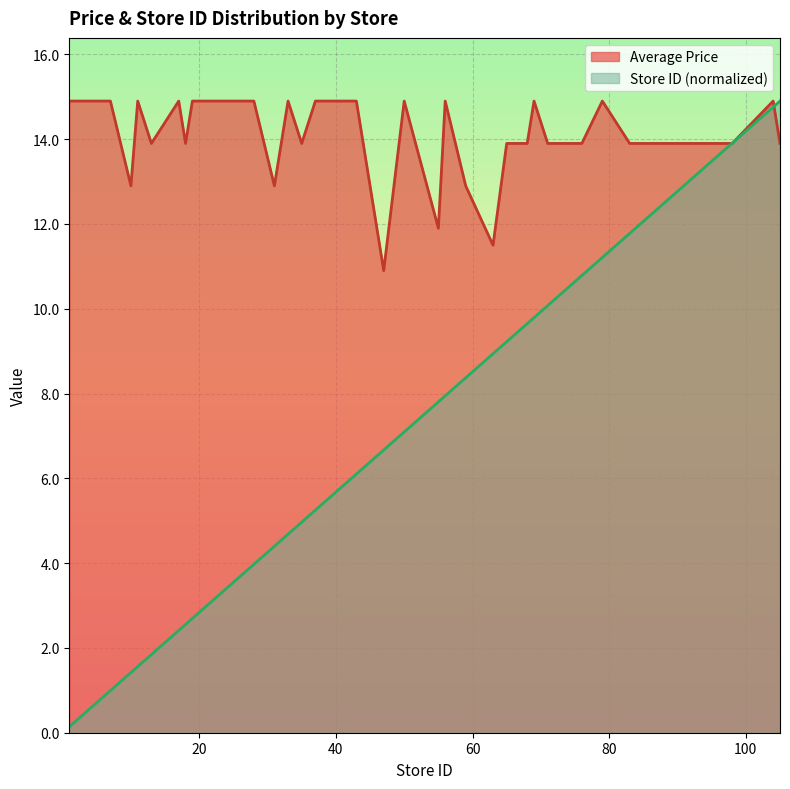

True or false: Store ID has more than 0 interior local peaks.

False